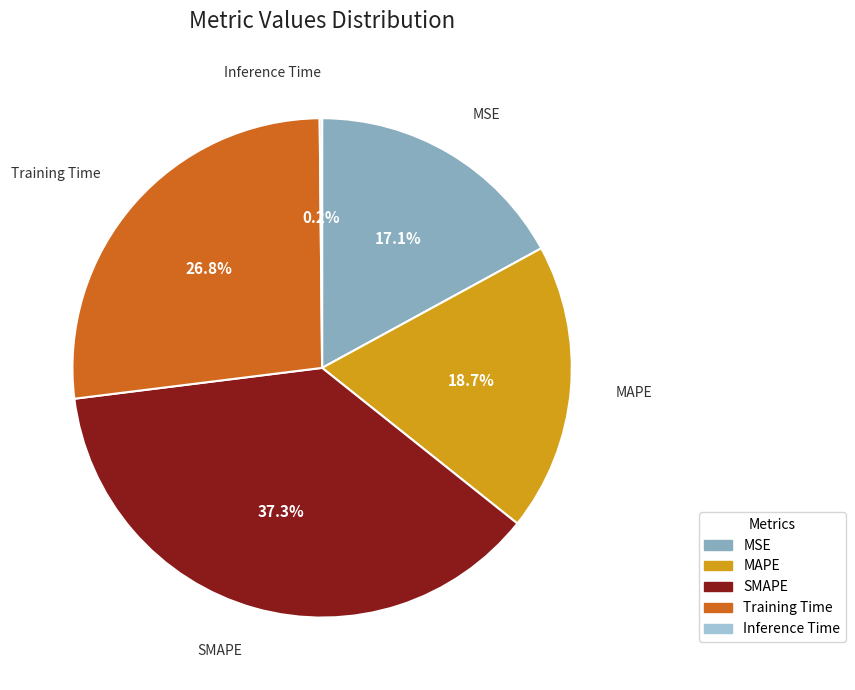

Which category has the biggest portion of the pie?

SMAPE